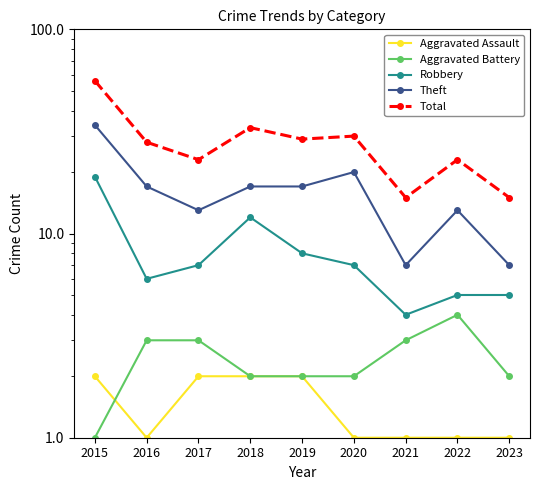

At which category is the sum across all series the highest?

2015